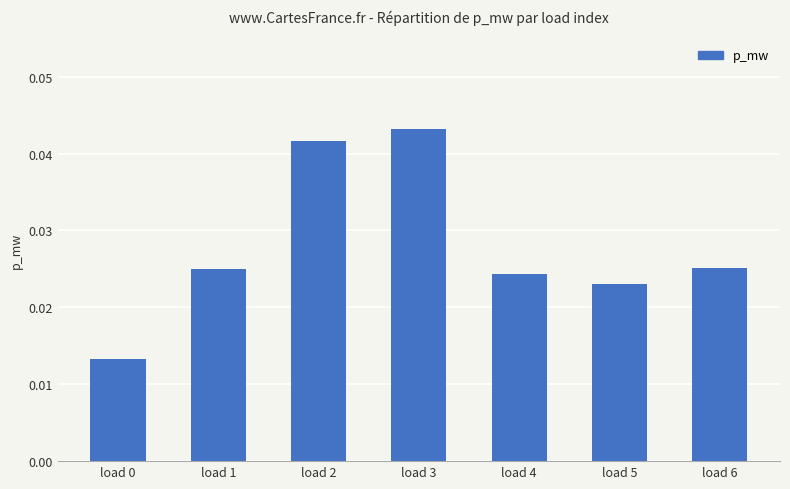

How many values are between 0 and 1?

7